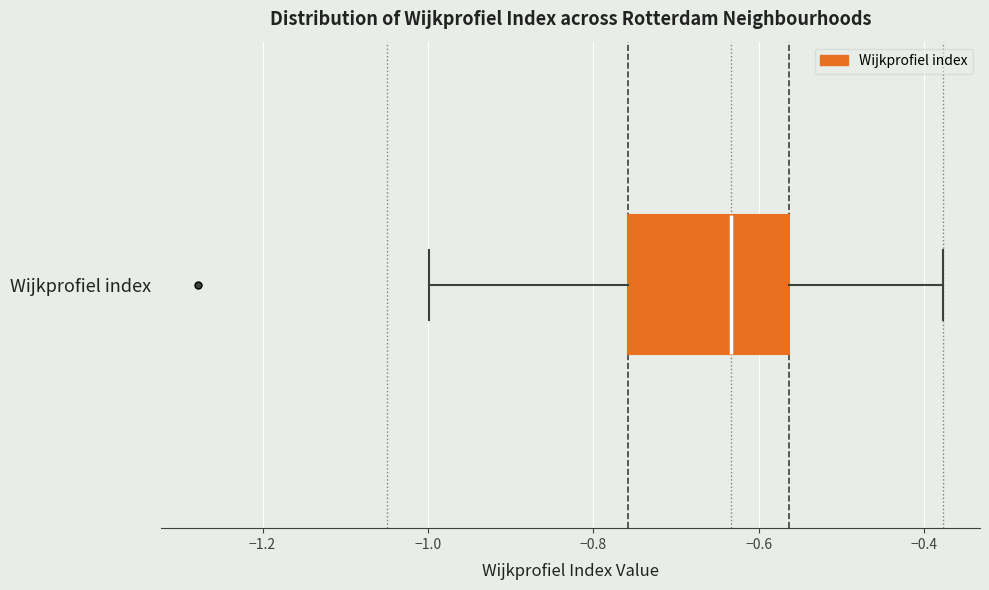

Transcribe this box plot: give where the median line is, the range the box spans, and where the two whiskers end, as read against the x-axis. The values are not printed on the chart, so give them approximately, as read against the axis.

median -0.64, box -0.76 to -0.56, whiskers -1.00 to -0.38